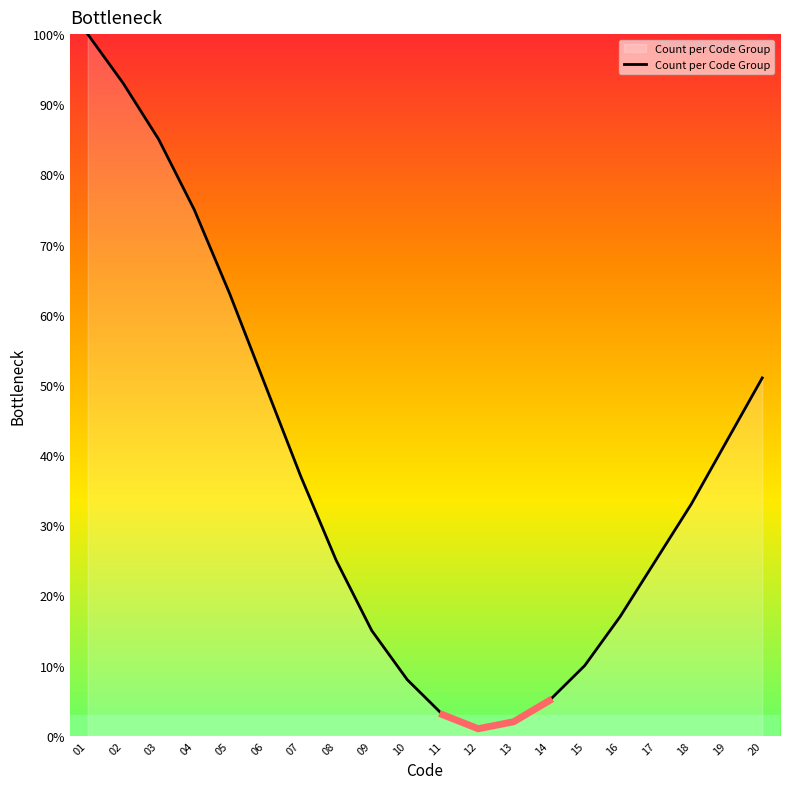

How many categories are shown in the chart?

20